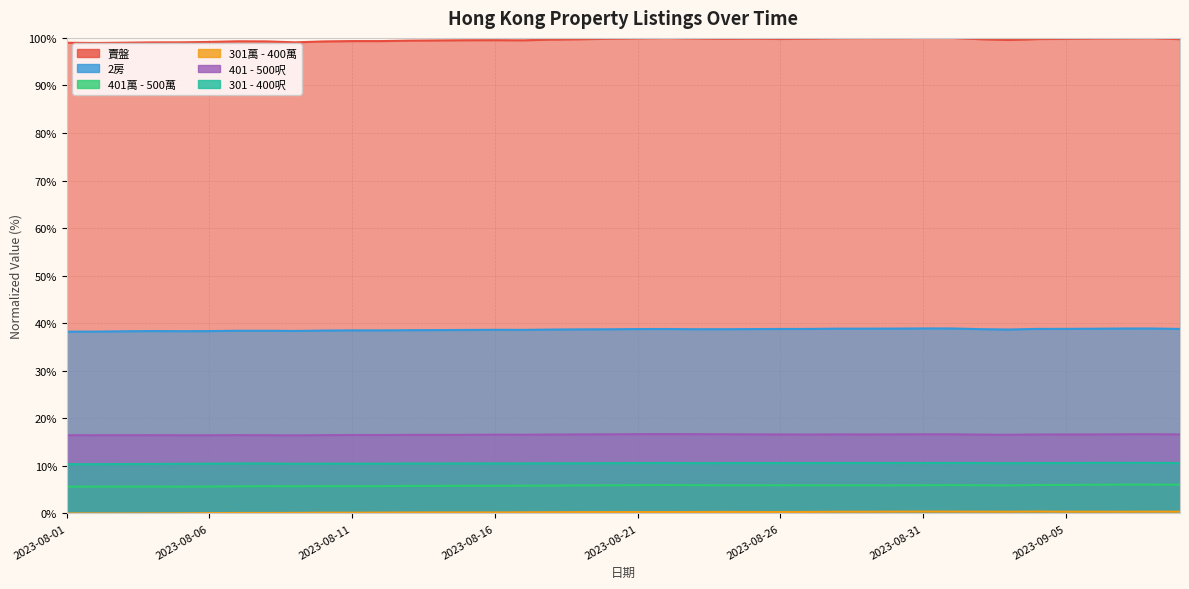

List the series in order of their peak value, highest first.

賣盤, 2房, 401 - 500呎, 301 - 400呎, 401萬 - 500萬, 301萬 - 400萬